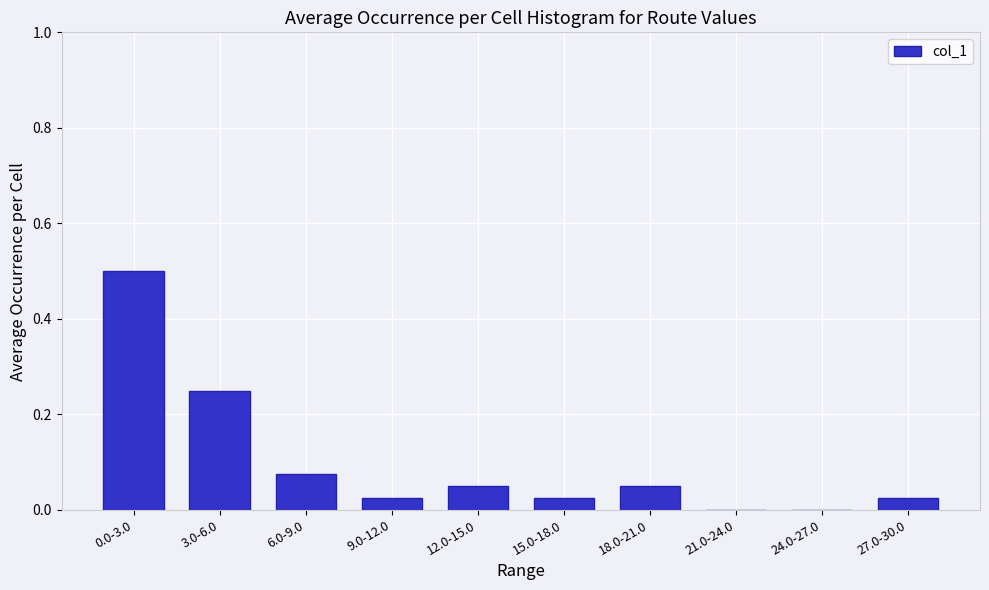

What is the sum of the values at 0.0-3.0 and 21.0-24.0?

0.5